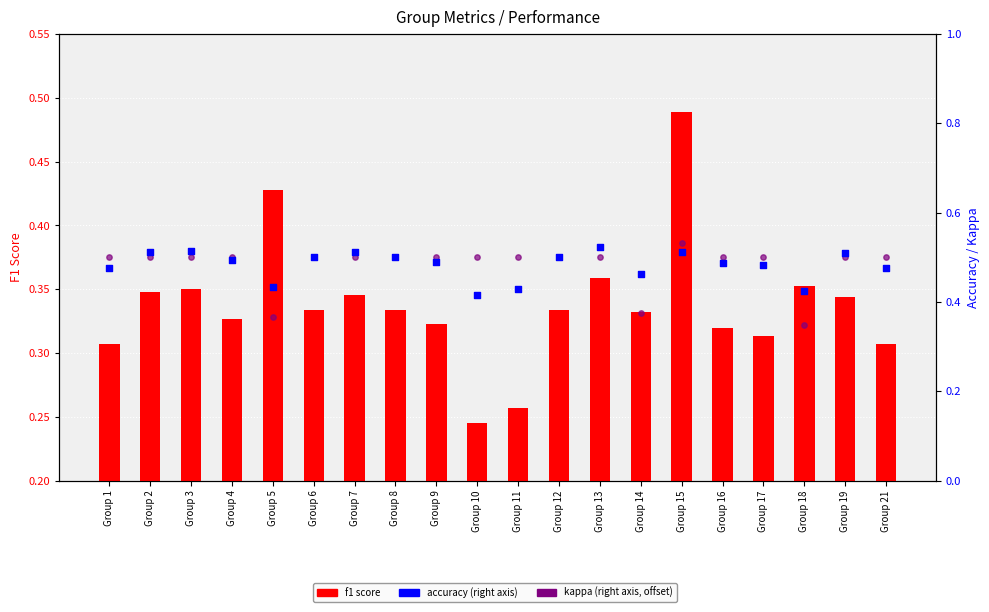

At which category is the sum across all series the highest?

Group 15